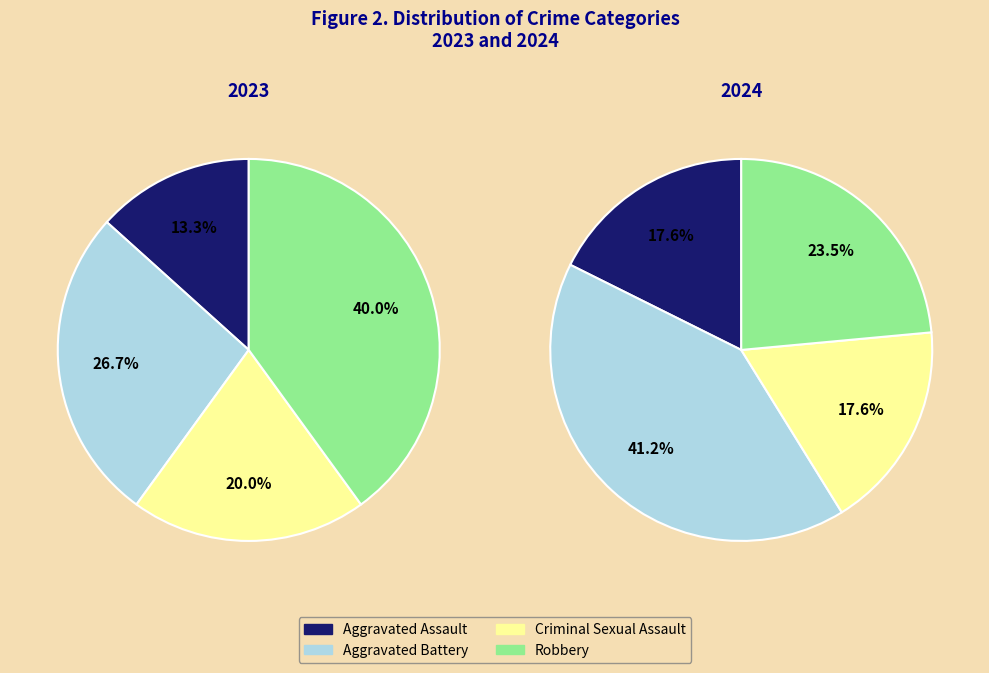

How many slices are in this pie chart?

4